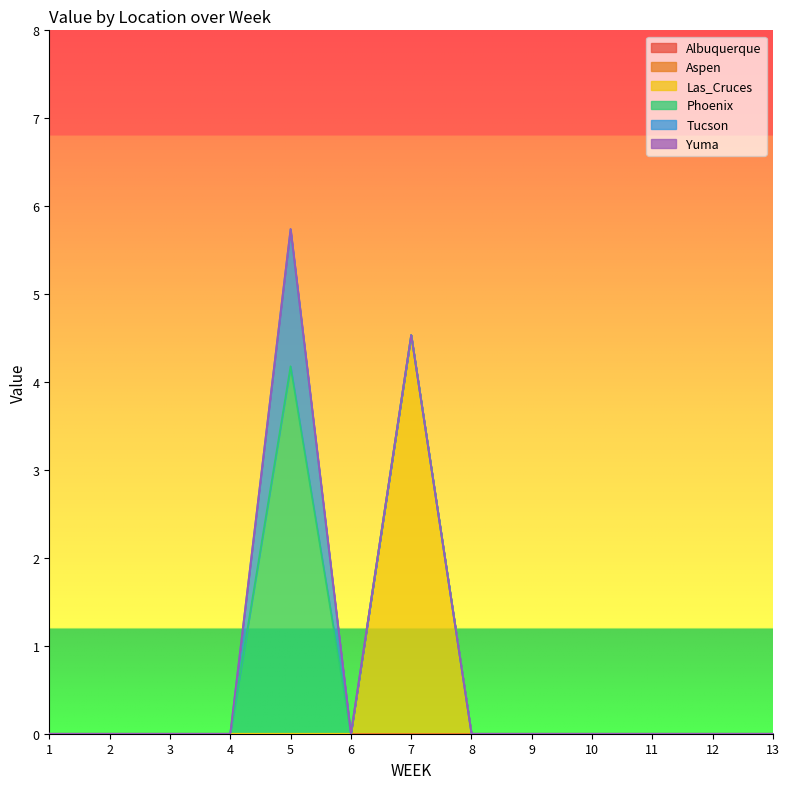

True or false: Aspen and Albuquerque cross at least once.

False